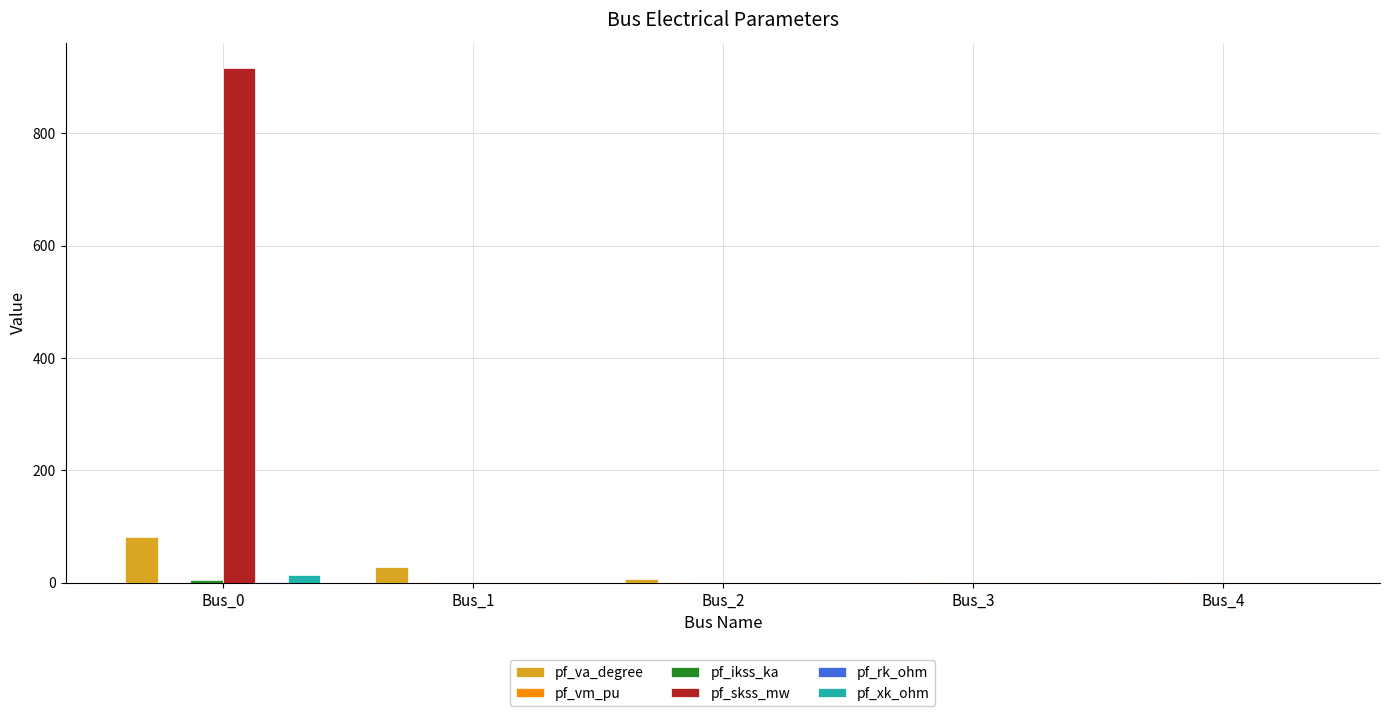

How many series are shown in this chart?

6